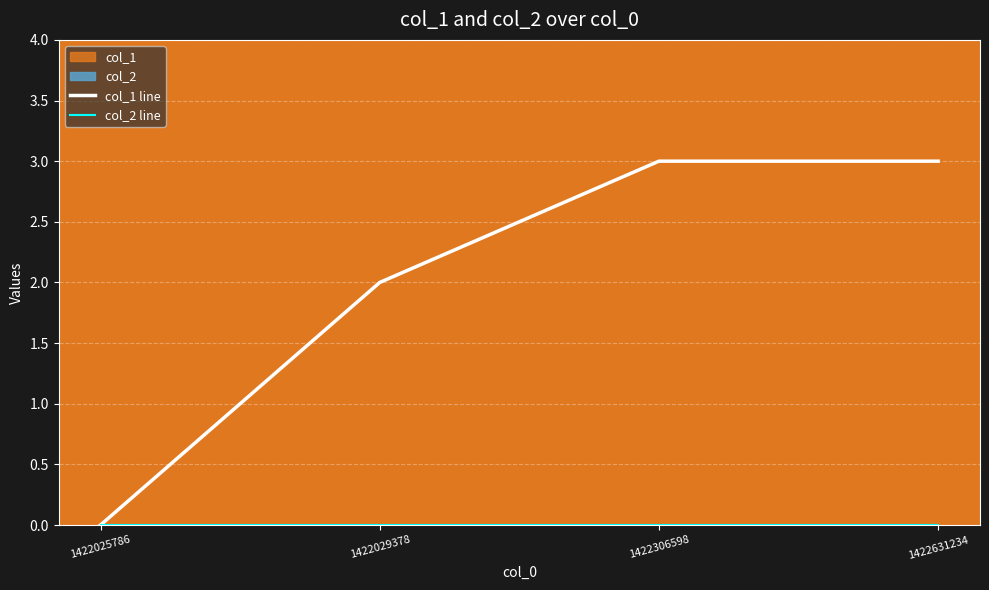

Read the col_1 line value at 1422631234.

3